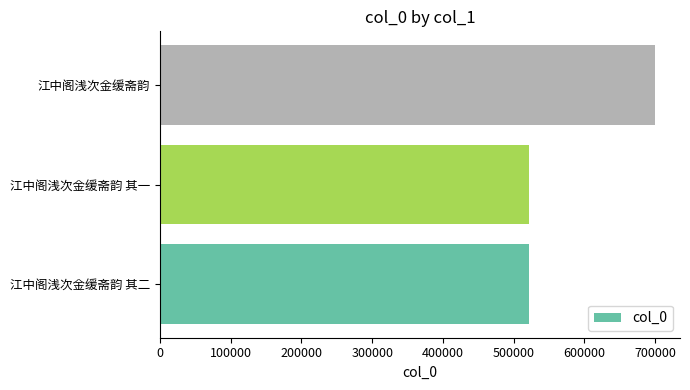

Is it true that the value at 江中阁浅次金缓斋韵 其二 is 280297?

False